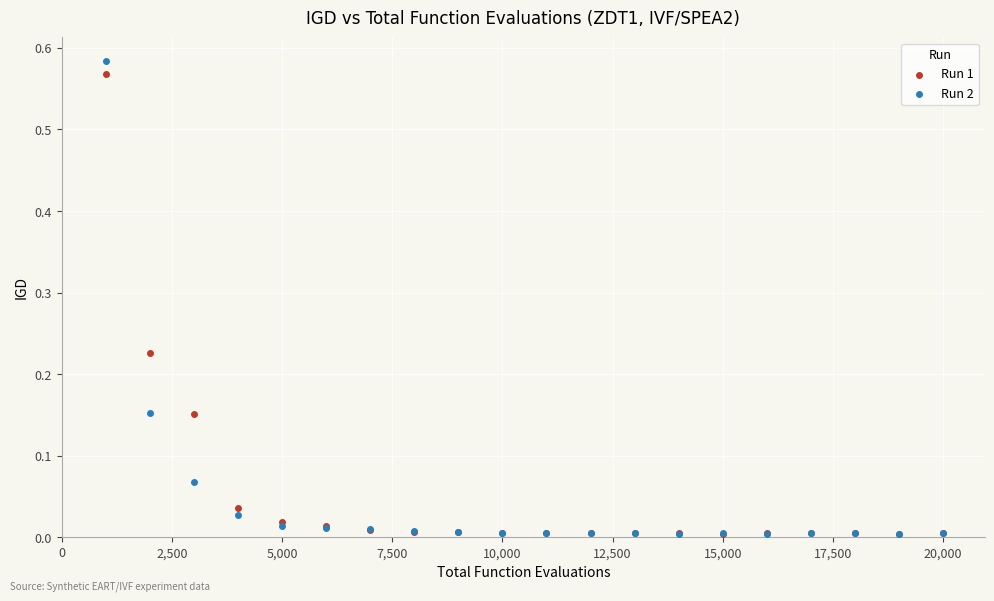

Which series reaches the maximum Y coordinate?

Run 2